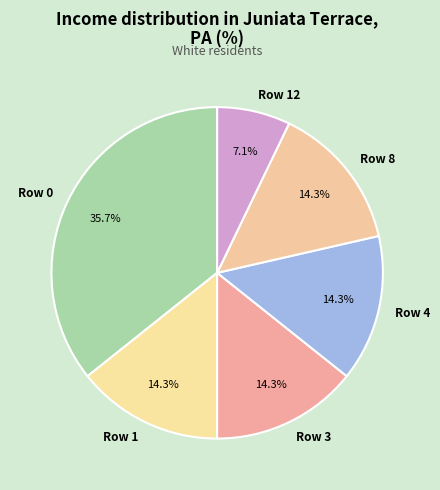

Is there a majority slice in this chart?

No